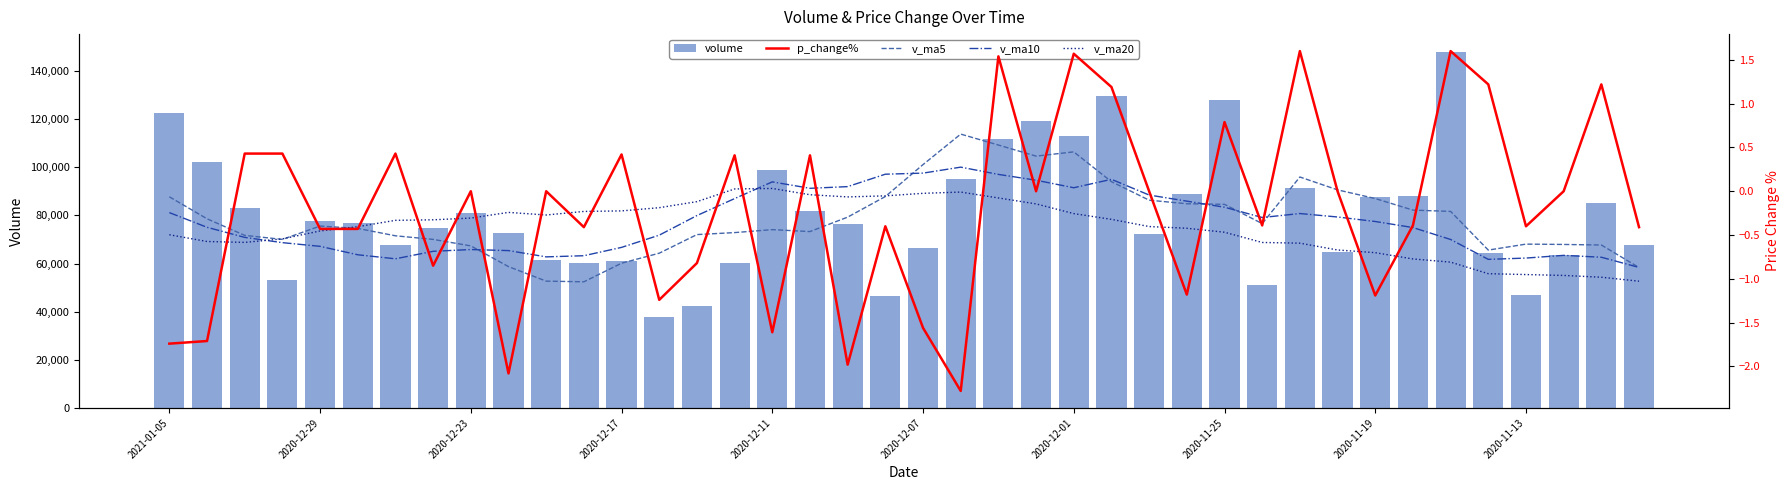

Does the chart contain stacked bars?

No